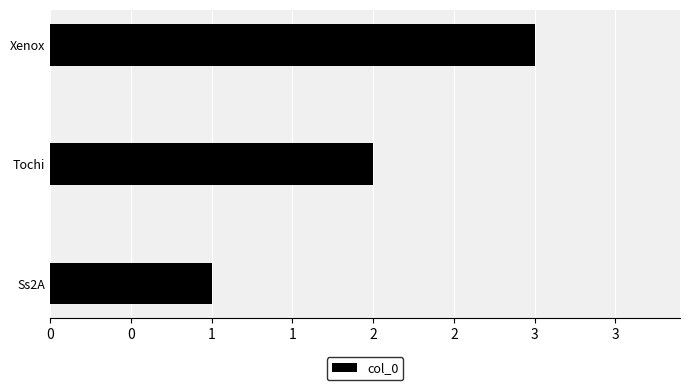

Does the chart contain any negative values?

No